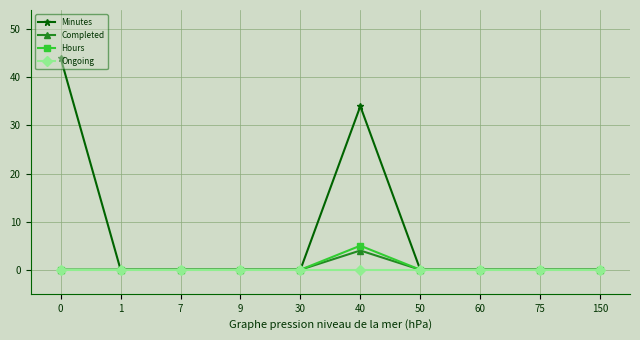

Is it true that Hours equals 0 at 75?

True